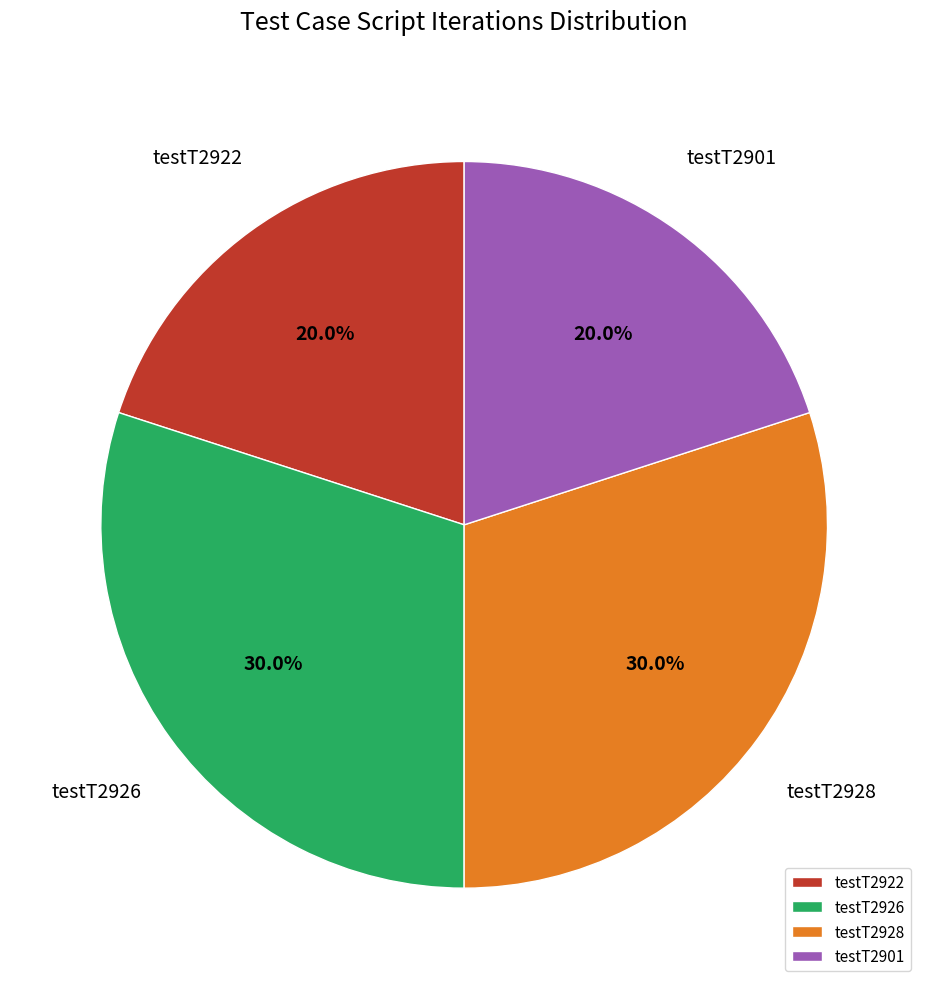

To the nearest percent, what is the difference between the largest and smallest slice percentages?

10%